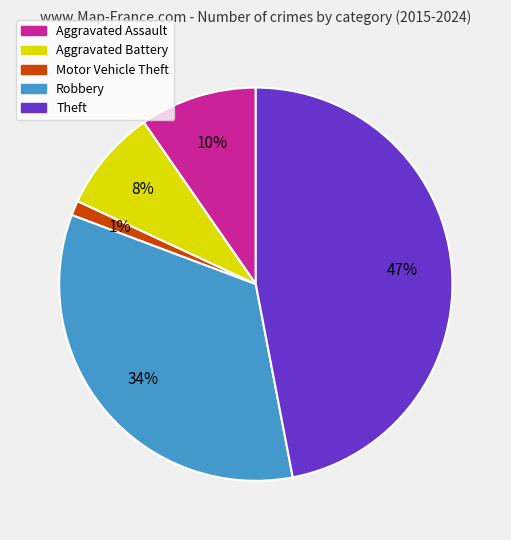

What percentage is the Theft slice, to the nearest percent?

47%